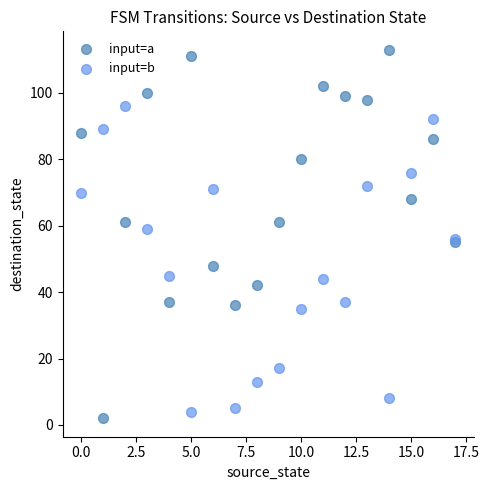

Which series has the widest spread of Y values?

input=a